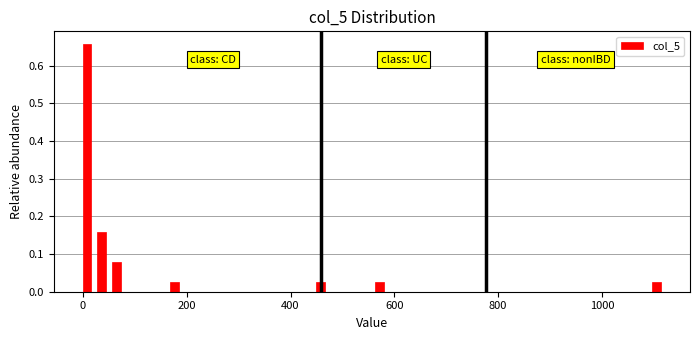

Read against the x-axis, roughly where is the centre of the tallest bar?

0